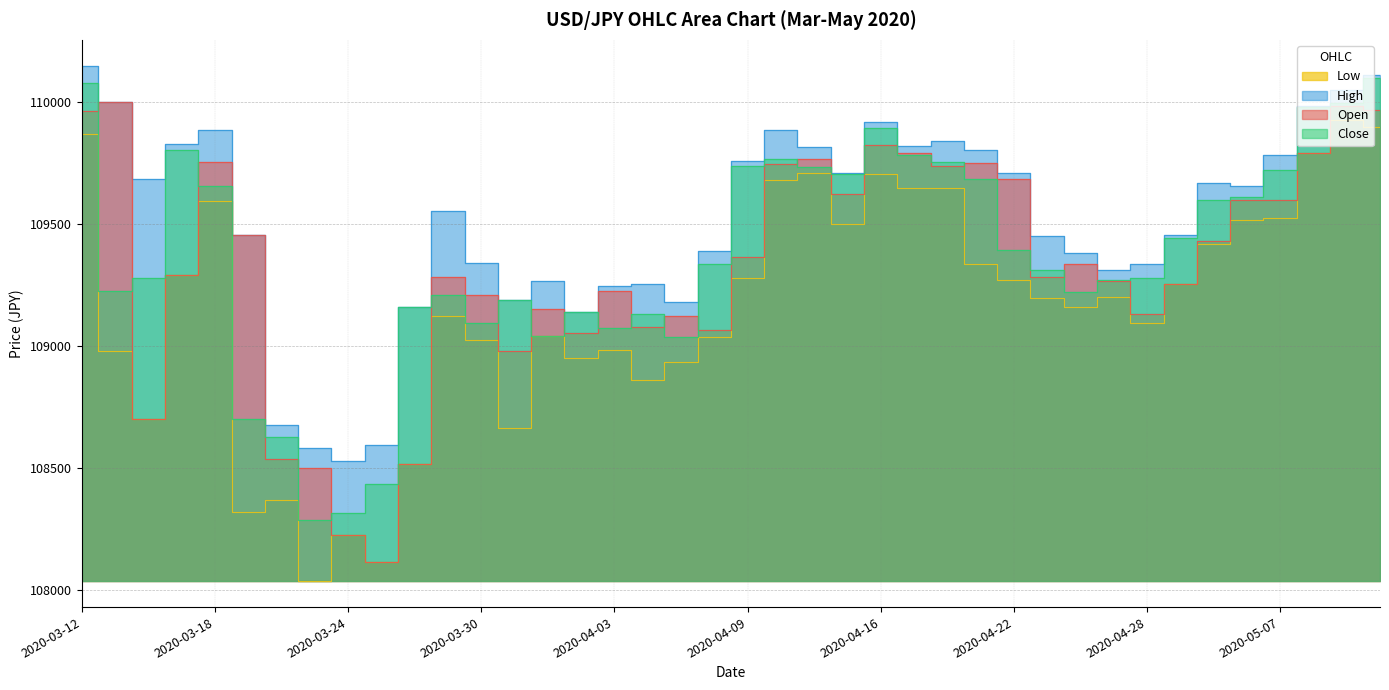

Reading left to right, what are all the values shown in this chart?

Open: 2020-03-12=109965	2020-03-13=110000	2020-03-16=108700	2020-03-17=109290	2020-03-18=109755	2020-03-19=109455	2020-03-20=108535	2020-03-23=108500	2020-03-24=108225	2020-03-25=108115	2020-03-26=108515	2020-03-27=109285	2020-03-30=109210	2020-03-31=108980	2020-04-01=109150	2020-04-02=109055	2020-04-03=109225	2020-04-06=109080	2020-04-07=109125	2020-04-08=109065	2020-04-09=109365	2020-04-10=109745	2020-04-13=109765	2020-04-14=109625	2020-04-16=109825	2020-04-17=109790	2020-04-20=109740	2020-04-21=109750	2020-04-22=109685	2020-04-23=109285	2020-04-24=109335	2020-04-27=109265	2020-04-28=109130	2020-04-29=109255	2020-05-04=109430	2020-05-06=109600	2020-05-07=109600	2020-05-08=109790	2020-05-11=109985	2020-05-12=109970
High: 2020-03-12=110150	2020-03-13=110000	2020-03-16=109685	2020-03-17=109830	2020-03-18=109885	2020-03-19=109455	2020-03-20=108675	2020-03-23=108580	2020-03-24=108530	2020-03-25=108595	2020-03-26=109160	2020-03-27=109555	2020-03-30=109340	2020-03-31=109190	2020-04-01=109265	2020-04-02=109140	2020-04-03=109245	2020-04-06=109255	2020-04-07=109180	2020-04-08=109390	2020-04-09=109760	2020-04-10=109885	2020-04-13=109815	2020-04-14=109710	2020-04-16=109920	2020-04-17=109820	2020-04-20=109840	2020-04-21=109805	2020-04-22=109710	2020-04-23=109450	2020-04-24=109380	2020-04-27=109310	2020-04-28=109335	2020-04-29=109455	2020-05-04=109670	2020-05-06=109655	2020-05-07=109785	2020-05-08=109985	2020-05-11=110050	2020-05-12=110110
Low: 2020-03-12=109870	2020-03-13=108980	2020-03-16=108700	2020-03-17=109290	2020-03-18=109595	2020-03-19=108320	2020-03-20=108370	2020-03-23=108035	2020-03-24=108225	2020-03-25=108115	2020-03-26=108515	2020-03-27=109125	2020-03-30=109025	2020-03-31=108665	2020-04-01=109040	2020-04-02=108950	2020-04-03=108985	2020-04-06=108860	2020-04-07=108935	2020-04-08=109035	2020-04-09=109280	2020-04-10=109680	2020-04-13=109710	2020-04-14=109500	2020-04-16=109705	2020-04-17=109650	2020-04-20=109650	2020-04-21=109335	2020-04-22=109270	2020-04-23=109195	2020-04-24=109160	2020-04-27=109200	2020-04-28=109095	2020-04-29=109255	2020-05-04=109420	2020-05-06=109515	2020-05-07=109525	2020-05-08=109790	2020-05-11=109925	2020-05-12=109900
Close: 2020-03-12=110080	2020-03-13=109225	2020-03-16=109280	2020-03-17=109805	2020-03-18=109655	2020-03-19=108700	2020-03-20=108625	2020-03-23=108285	2020-03-24=108315	2020-03-25=108435	2020-03-26=109160	2020-03-27=109210	2020-03-30=109095	2020-03-31=109190	2020-04-01=109040	2020-04-02=109140	2020-04-03=109075	2020-04-06=109130	2020-04-07=109035	2020-04-08=109335	2020-04-09=109740	2020-04-10=109765	2020-04-13=109735	2020-04-14=109705	2020-04-16=109895	2020-04-17=109785	2020-04-20=109755	2020-04-21=109685	2020-04-22=109395	2020-04-23=109310	2020-04-24=109220	2020-04-27=109270	2020-04-28=109280	2020-04-29=109445	2020-05-04=109600	2020-05-06=109610	2020-05-07=109720	2020-05-08=109980	2020-05-11=109995	2020-05-12=110100